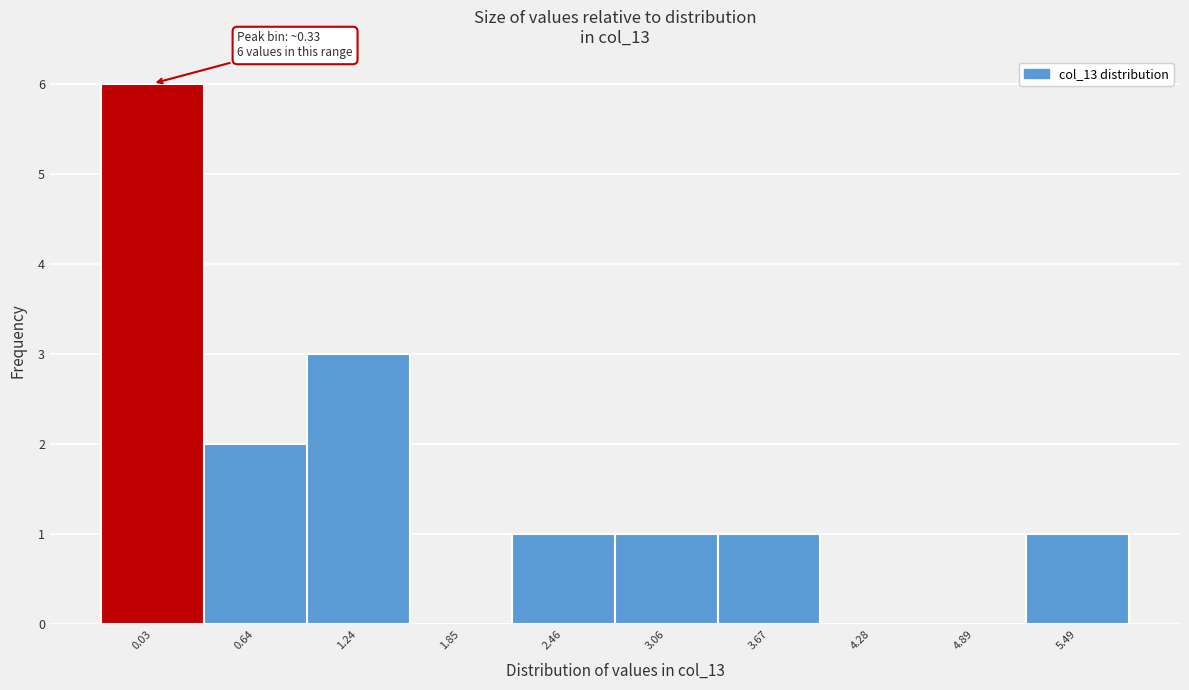

Reading left to right, list all the values displayed in this chart.

0.03=6	0.64=2	1.24=3	1.85=0	2.46=1	3.06=1	3.67=1	4.28=0	4.89=0	5.49=1